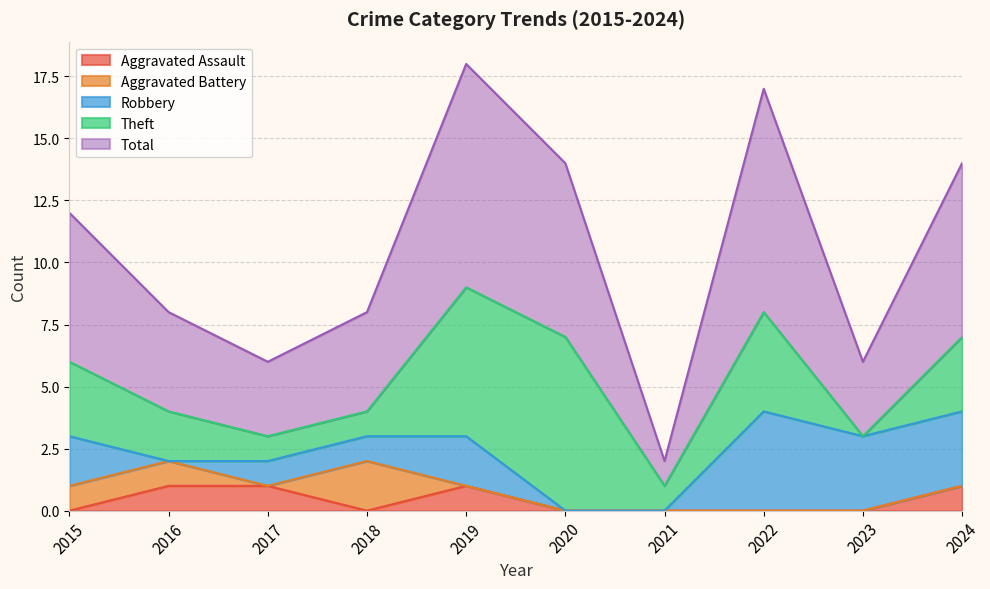

How many lines are shown in the chart?

5